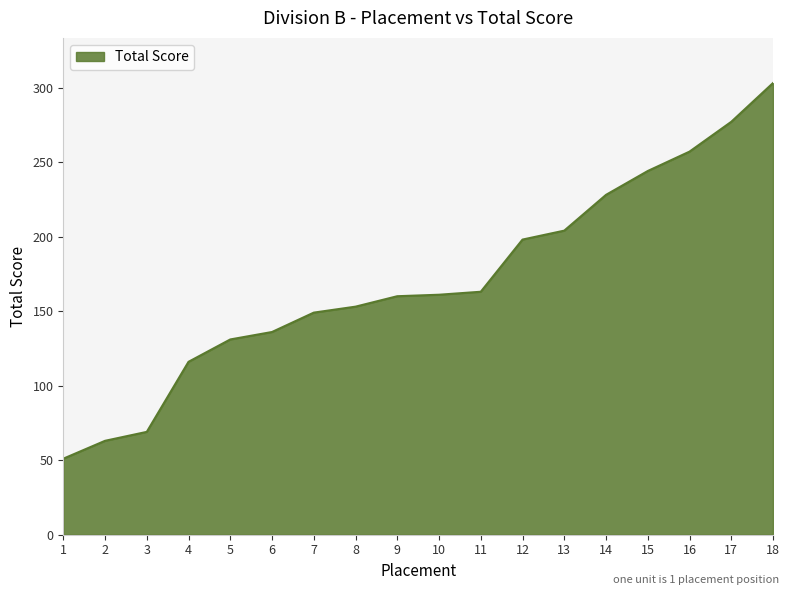

Which category has the lowest value across all series?

1